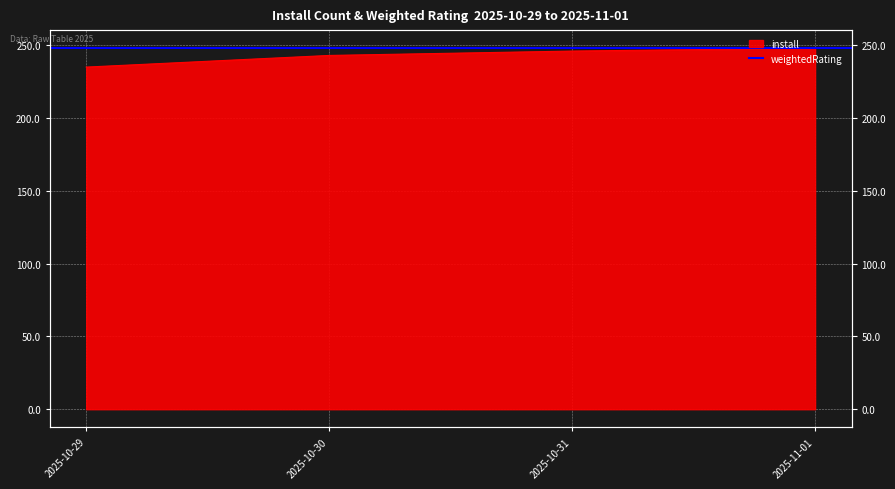

What is the difference between the maximum and minimum values?

13